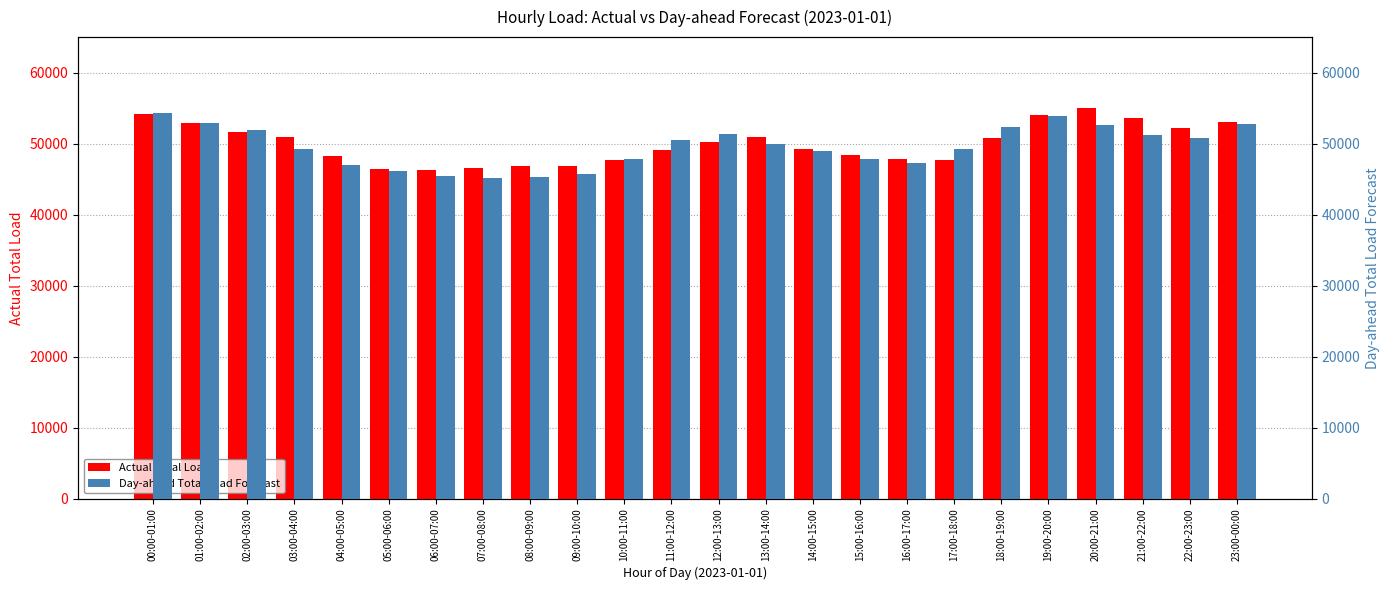

What is the spread (max minus min) of values at 14:00-15:00?

297